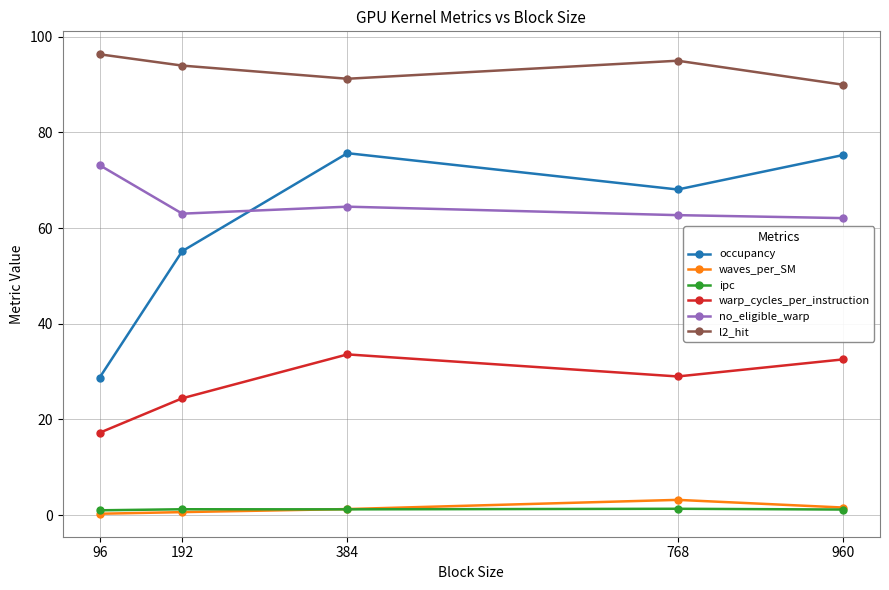

What is the lowest value of the no_eligible_warp series?

62.1